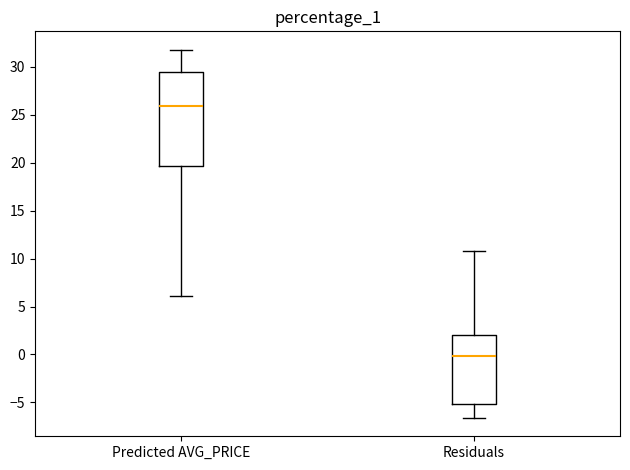

Which box's median line is the lowest?

Residuals